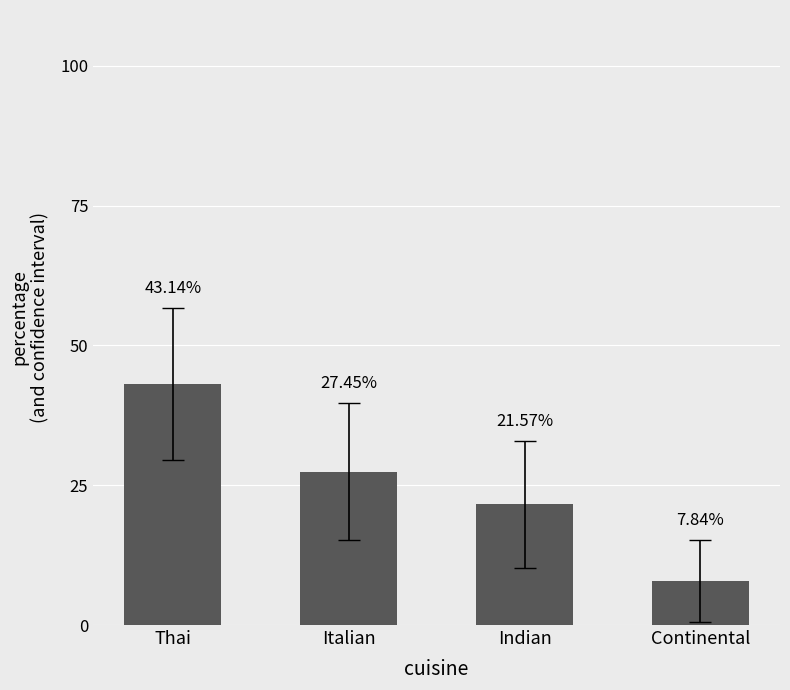

The value at Indian is 21.6. True or false?

True